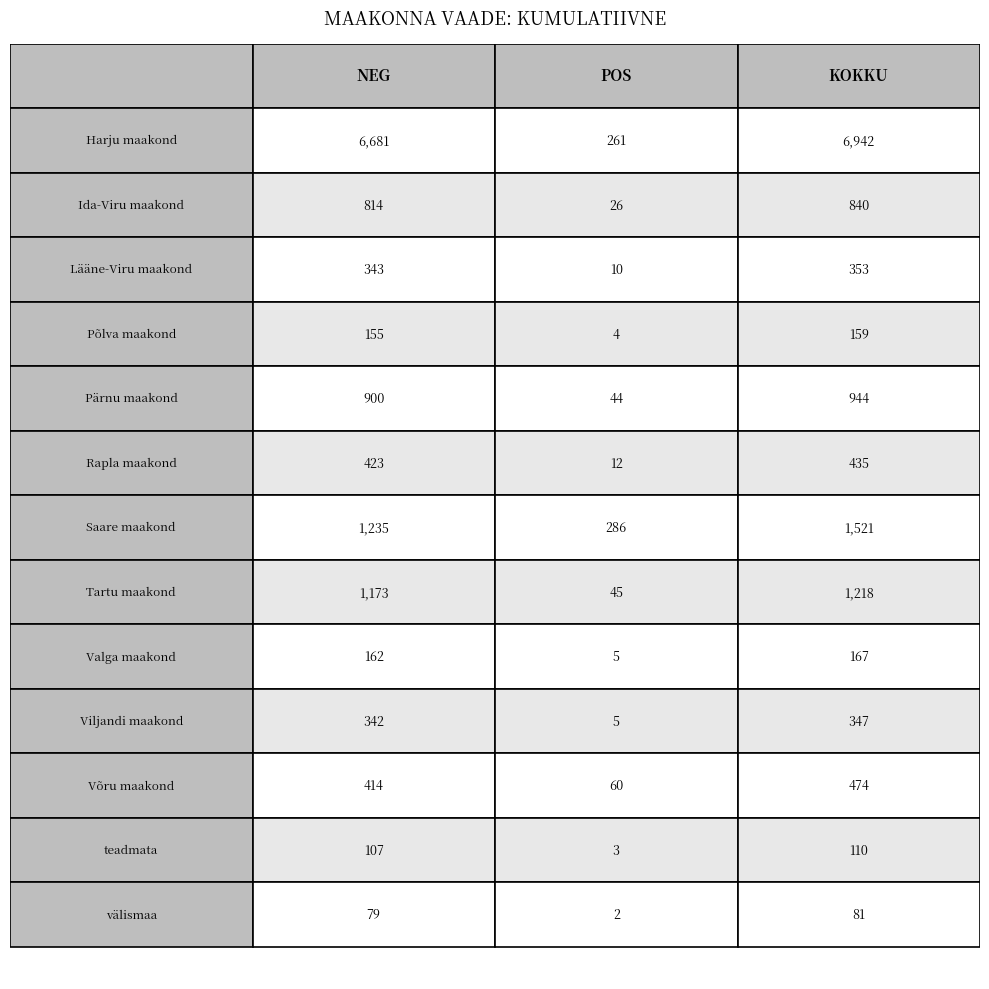

Reading left to right, extract all data points from this chart.

NEG: Harju maakond=6681	Ida-Viru maakond=814	Lääne-Viru maakond=343	Põlva maakond=155	Pärnu maakond=900	Rapla maakond=423	Saare maakond=1235	Tartu maakond=1173	Valga maakond=162	Viljandi maakond=342	Võru maakond=414	teadmata=107	välismaa=79
POS: Harju maakond=261	Ida-Viru maakond=26	Lääne-Viru maakond=10	Põlva maakond=4	Pärnu maakond=44	Rapla maakond=12	Saare maakond=286	Tartu maakond=45	Valga maakond=5	Viljandi maakond=5	Võru maakond=60	teadmata=3	välismaa=2
KOKKU: Harju maakond=6942	Ida-Viru maakond=840	Lääne-Viru maakond=353	Põlva maakond=159	Pärnu maakond=944	Rapla maakond=435	Saare maakond=1521	Tartu maakond=1218	Valga maakond=167	Viljandi maakond=347	Võru maakond=474	teadmata=110	välismaa=81